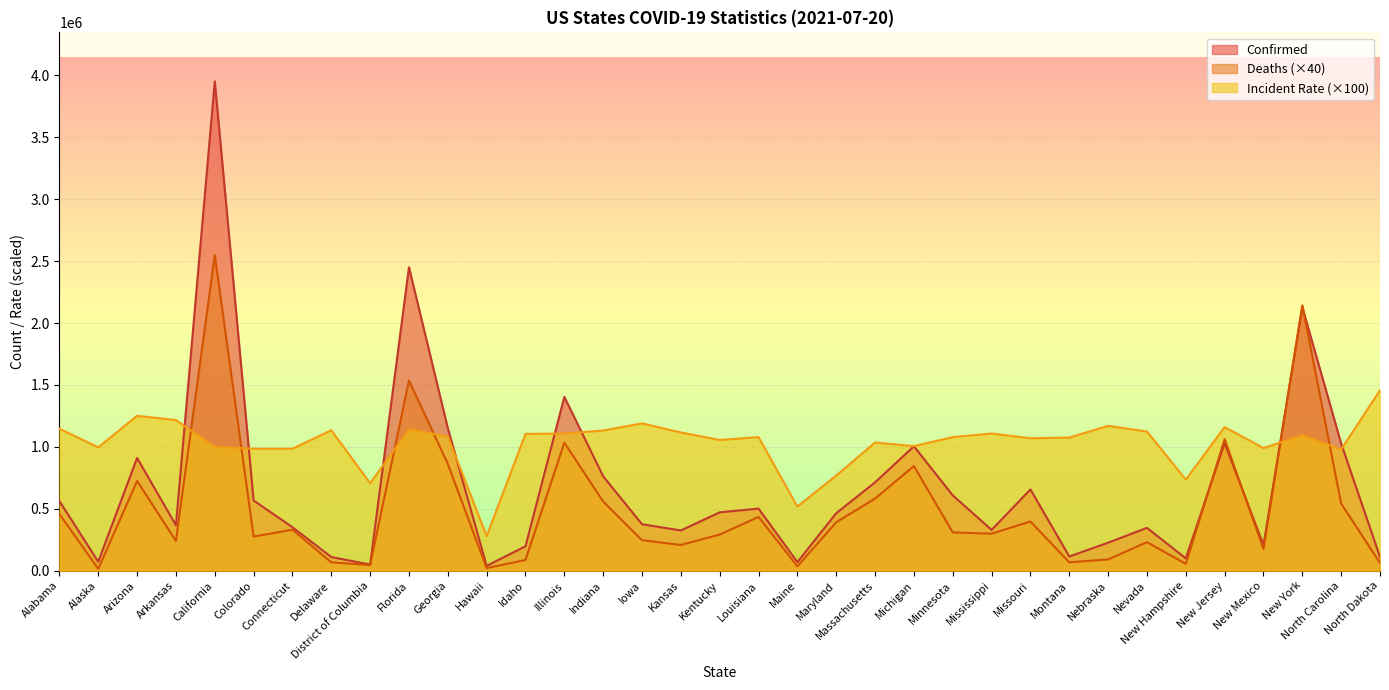

Between Michigan and Kentucky, which is larger?

Michigan